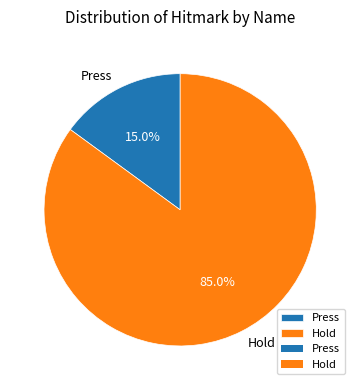

To the nearest percent, what is the difference between the largest and smallest slice percentages?

70%